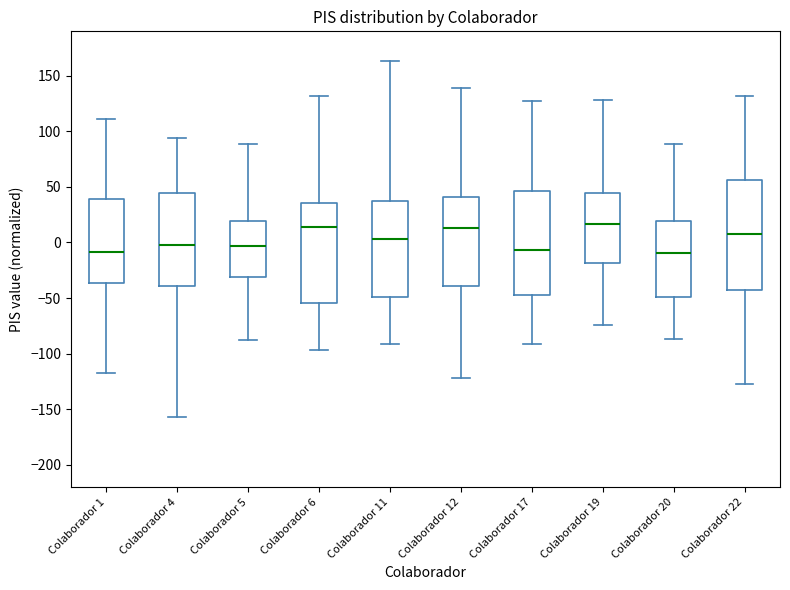

Where does the upper whisker of the box for Colaborador 11 end on the y-axis? The values are not printed on the chart, so give them approximately, as read against the axis.

165